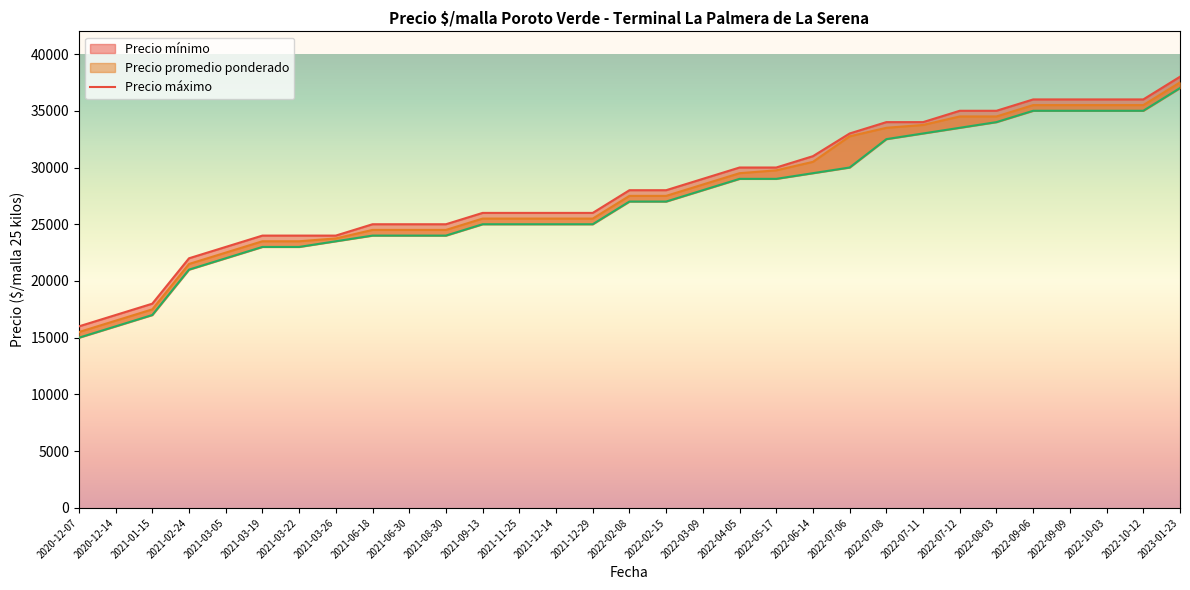

What position from the right is 2021-12-14?

18